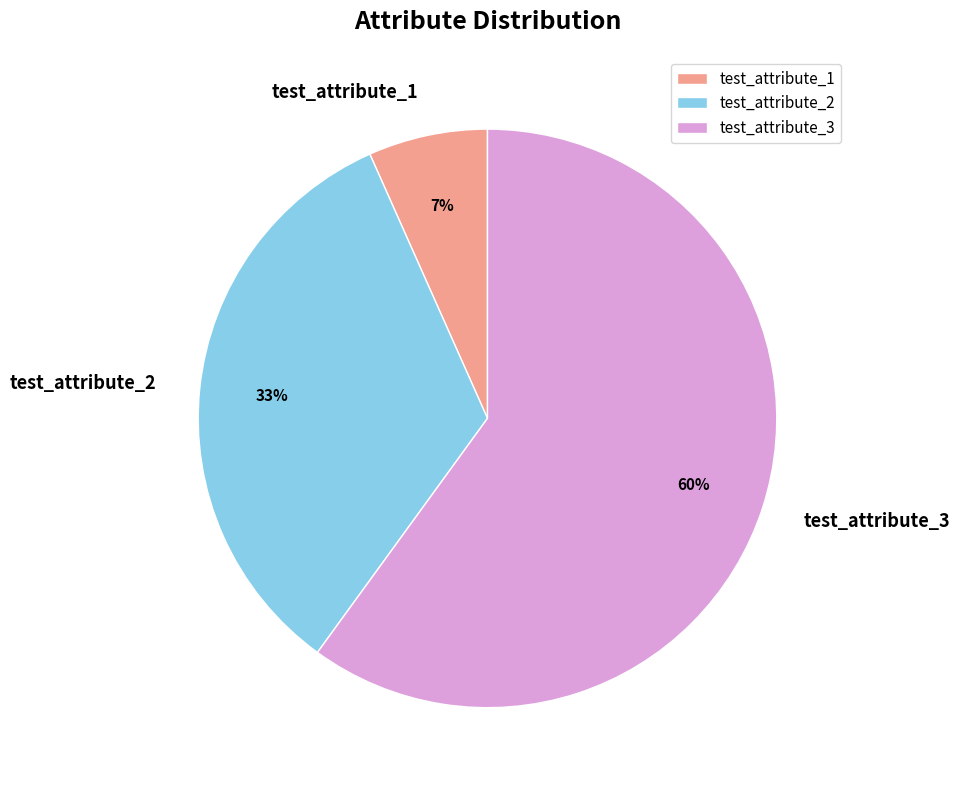

Rank the categories by value from highest to lowest.

test_attribute_3, test_attribute_2, test_attribute_1